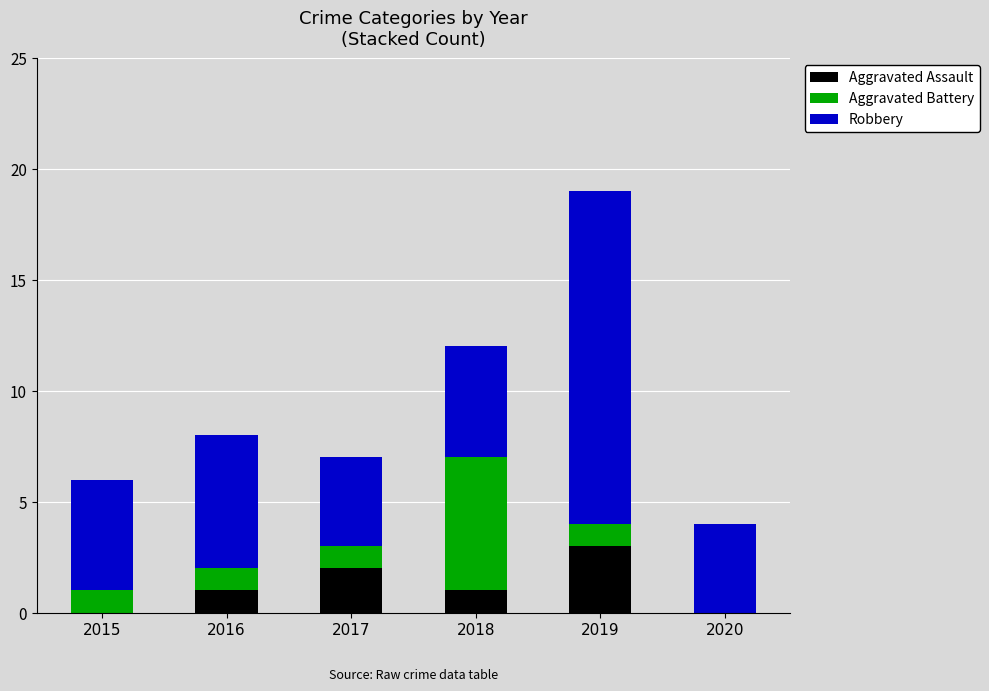

What is the total value across all series at 2020?

4